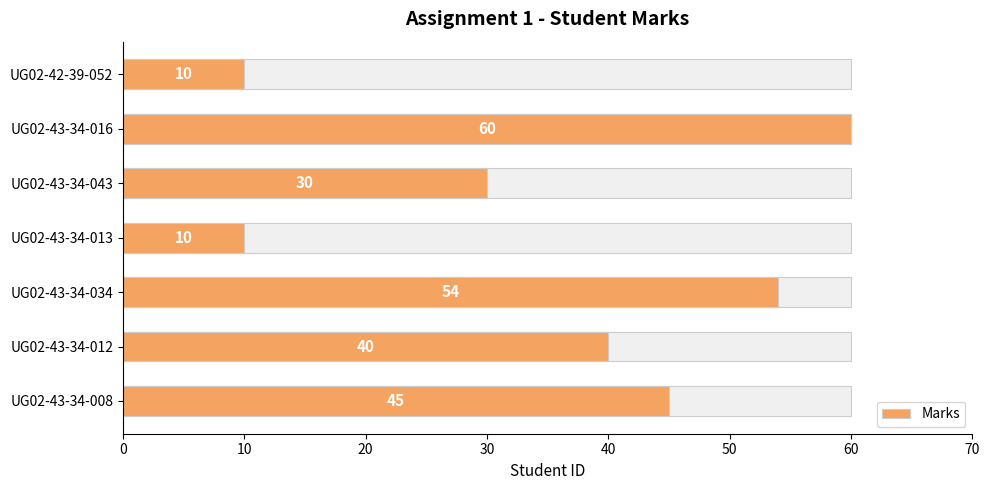

What is the maximum value shown in the chart?

60